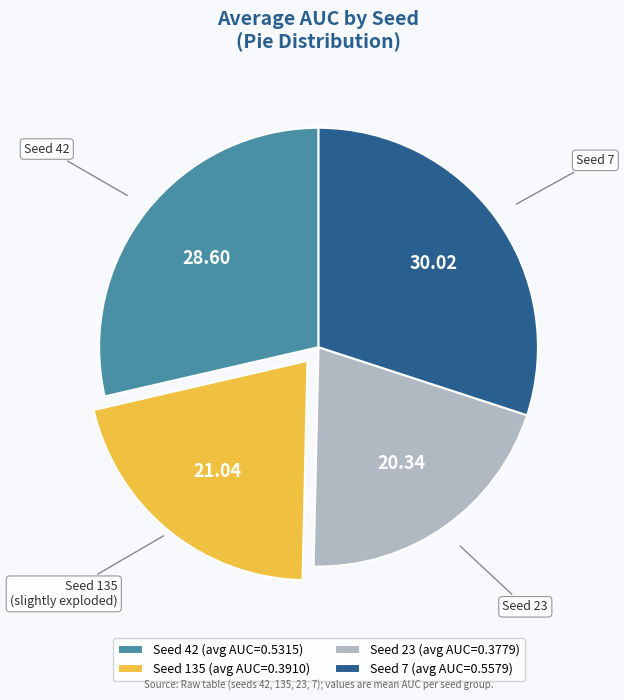

Is there a majority slice in this chart?

No